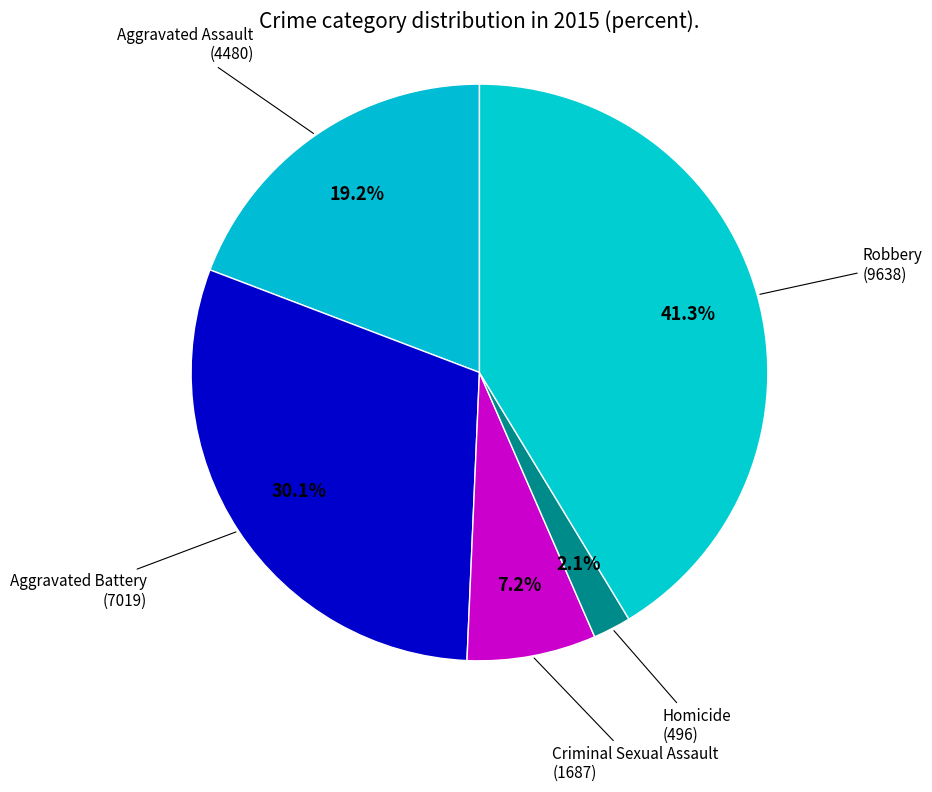

Is it true that Robbery is 32% of the pie?

False